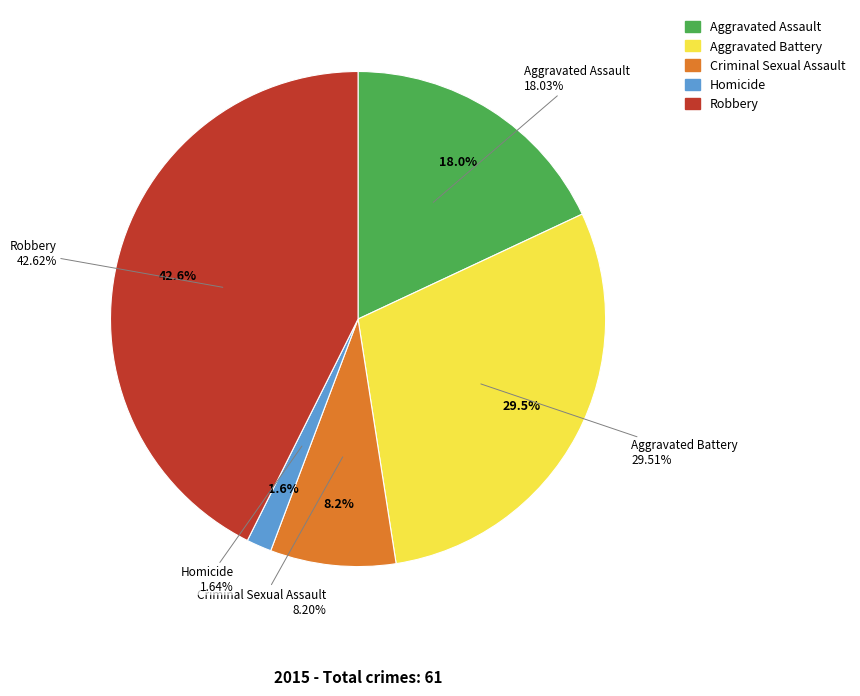

What percentage do Homicide and Criminal Sexual Assault together represent?

9.8%